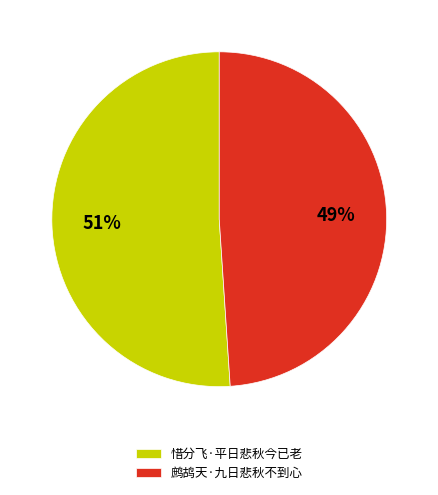

Between 惜分飞·平日悲秋今已老 and 鹧鸪天·九日悲秋不到心, which is larger?

惜分飞·平日悲秋今已老